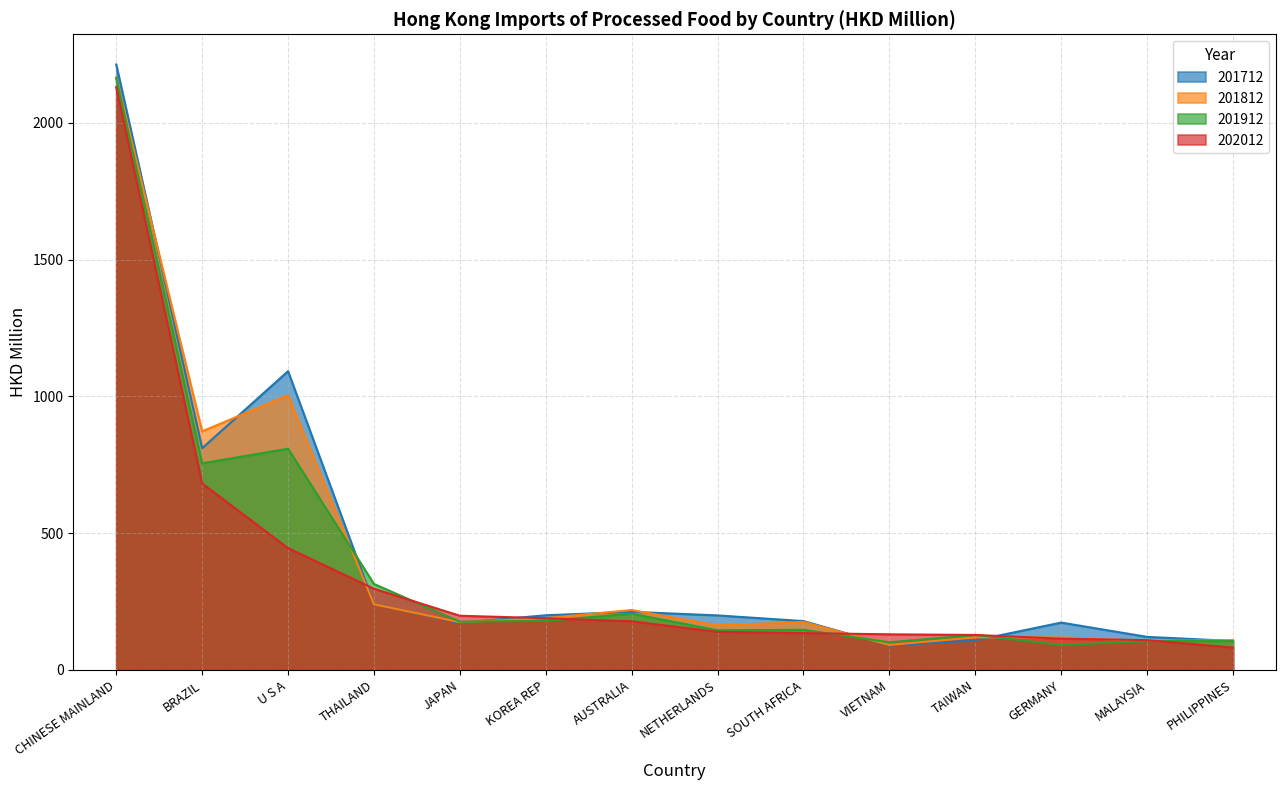

Reading left to right, list all the values displayed in this chart.

201712: 2213.7	810.8	1092.6	240.9	172.2	200.0	212.6	199.5	178.7	89.7	108.0	173.3	121.0	106.0
201812: 2166.3	872.4	1004.9	240.2	174.7	189.4	219.1	163.0	175.3	91.6	119.3	118.9	105.8	109.3
201912: 2164.8	755.4	809.0	314.5	176.5	179.7	205.7	145.2	146.8	101.2	128.0	91.3	105.5	105.6
202012: 2131.1	681.8	445.6	296.9	198.2	189.3	177.9	139.3	134.8	130.3	128.0	114.4	109.0	82.0